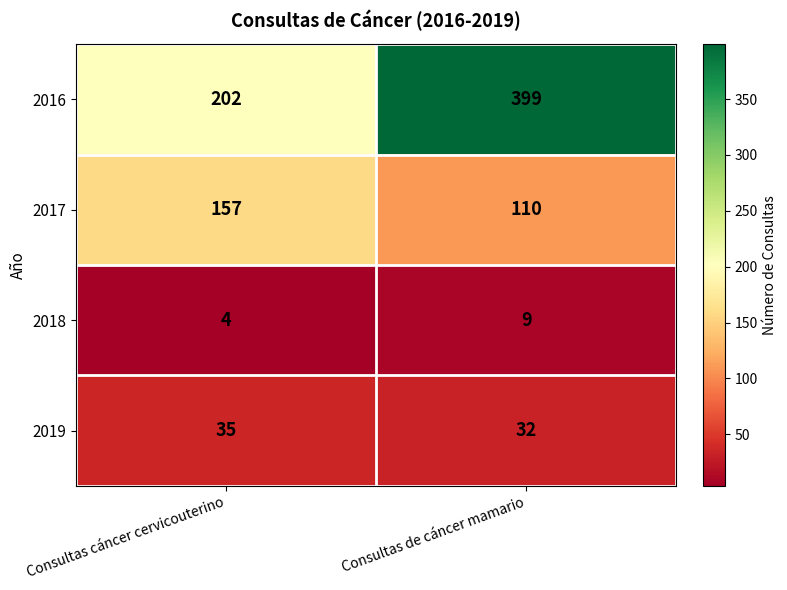

Reading right to left, what are all the values shown in this chart?

2016: 399	202
2017: 110	157
2018: 9	4
2019: 32	35